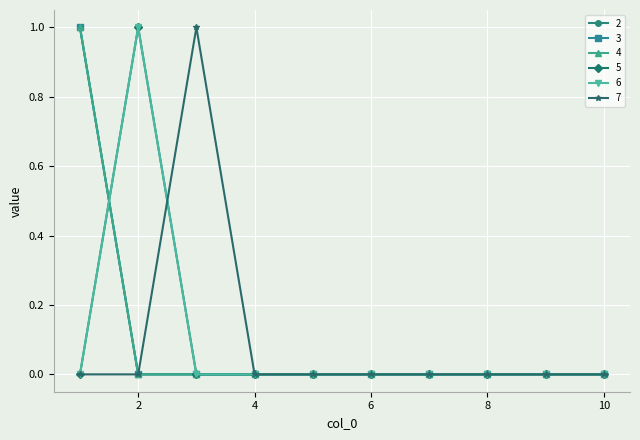

Reading left to right, transcribe all the data shown in this chart.

2: 1=1	2=0	3=0	4=0	5=0	6=0	7=0	8=0	9=0	10=0
3: 1=1	2=0	3=0	4=0	5=0	6=0	7=0	8=0	9=0	10=0
4: 1=1	2=0	3=0	4=0	5=0	6=0	7=0	8=0	9=0	10=0
5: 1=0	2=1	3=0	4=0	5=0	6=0	7=0	8=0	9=0	10=0
6: 1=0	2=1	3=0	4=0	5=0	6=0	7=0	8=0	9=0	10=0
7: 1=0	2=0	3=1	4=0	5=0	6=0	7=0	8=0	9=0	10=0